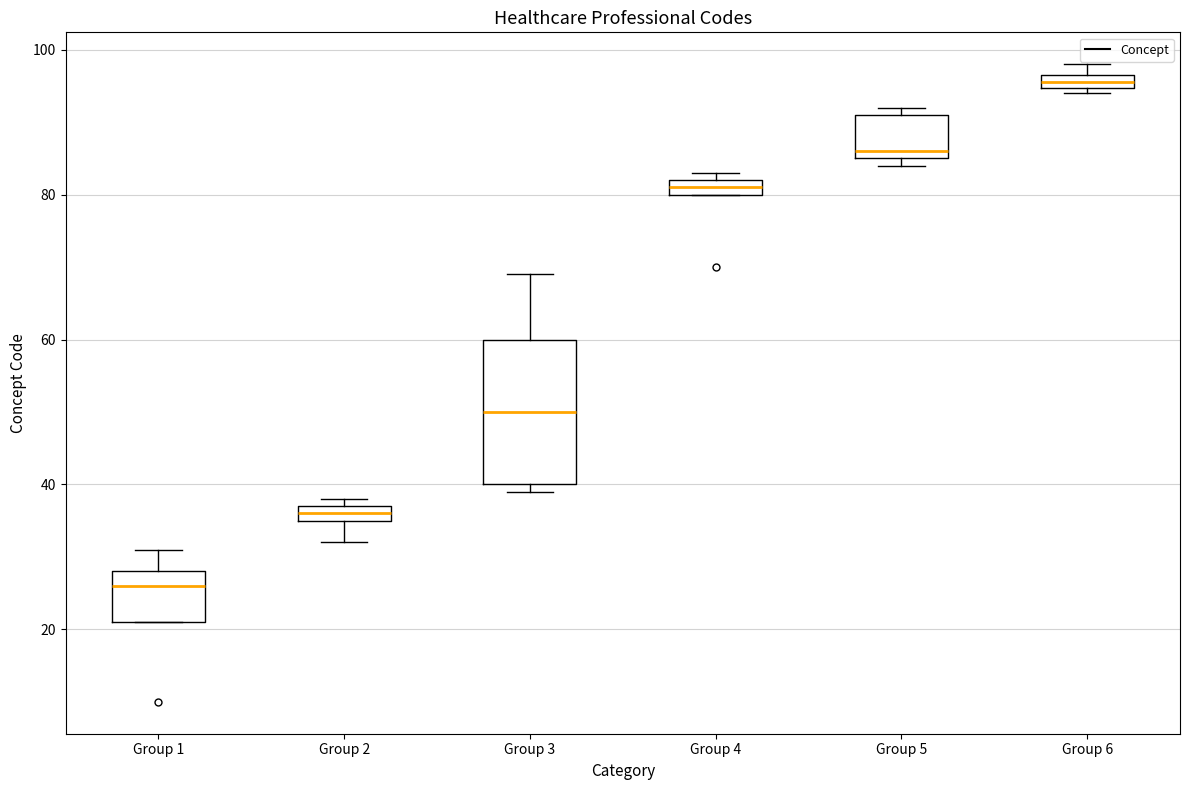

Where is the lower edge of the box for Group 6 on the y-axis? The values are not printed on the chart, so give them approximately, as read against the axis.

94